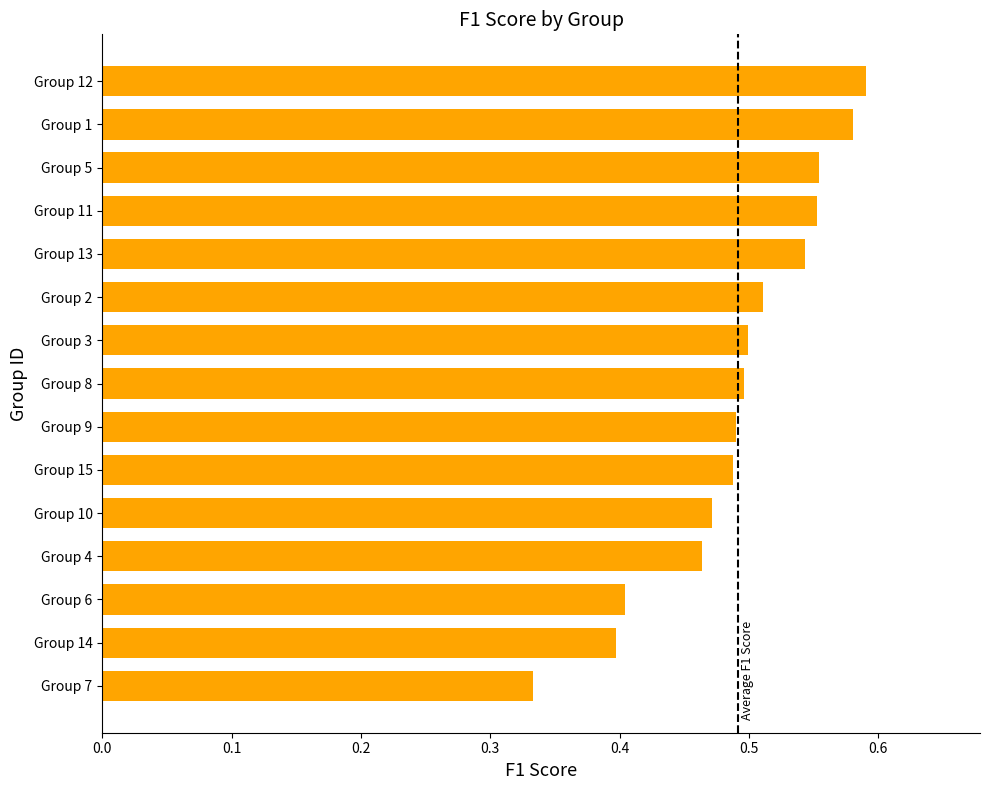

How many values are between 0 and 1?

15